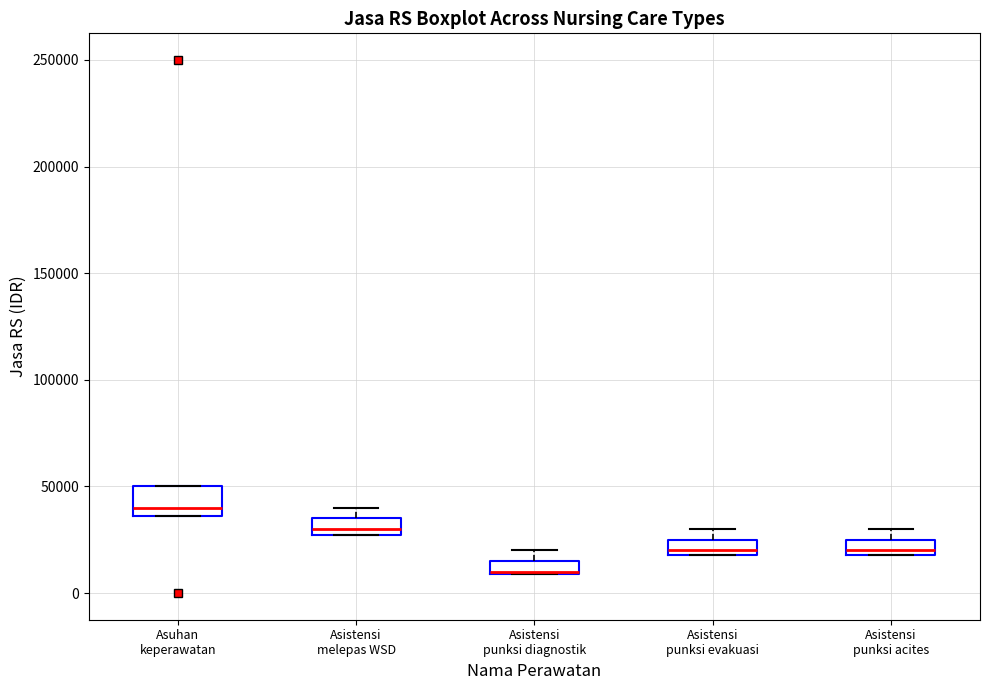

Comparing the boxes themselves (not the whiskers), which one is the tallest?

Asuhan keperawatan